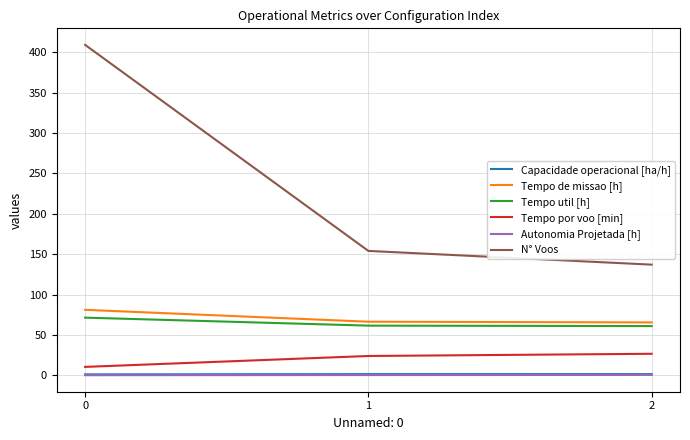

The value of Tempo de missao [h] at 2 is 65.5. True or false?

True